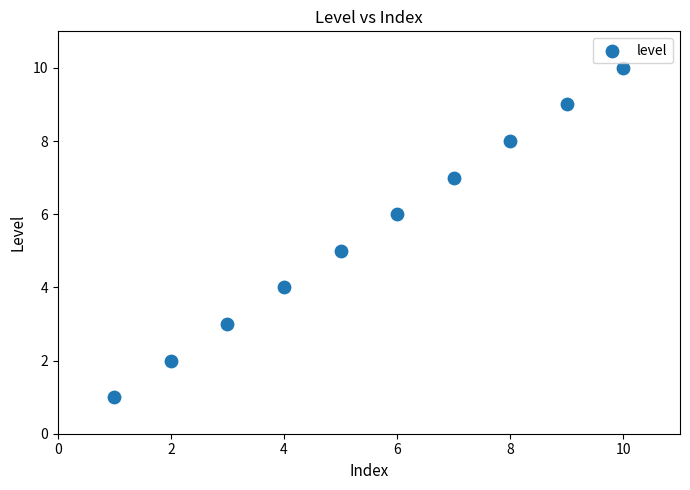

What is the average X value?

6